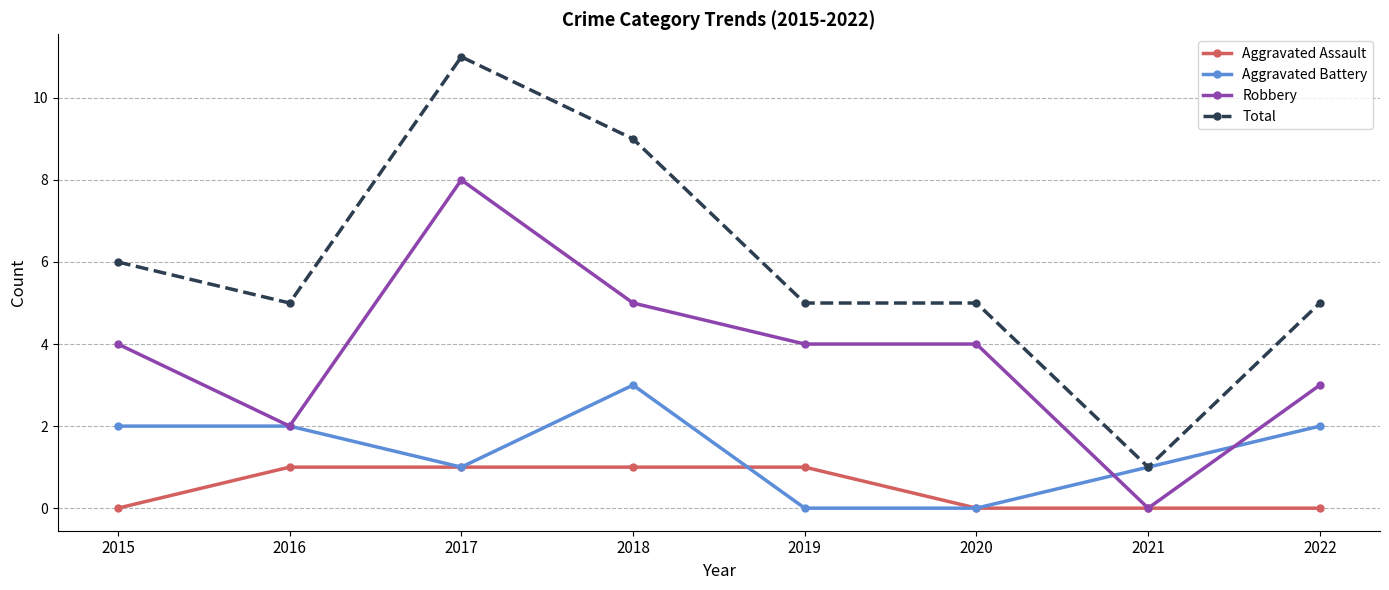

What is the total value across all series at 2020?

9